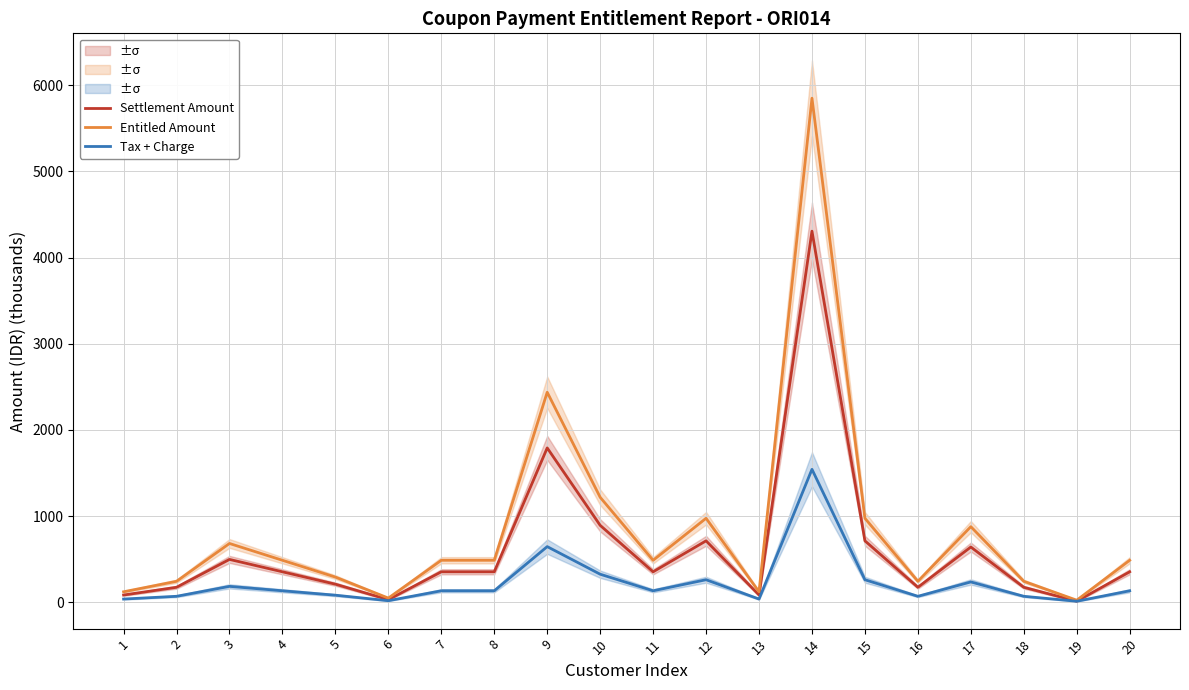

What is the difference between the maximum and minimum values in the Entitled Amount series?

5825.6